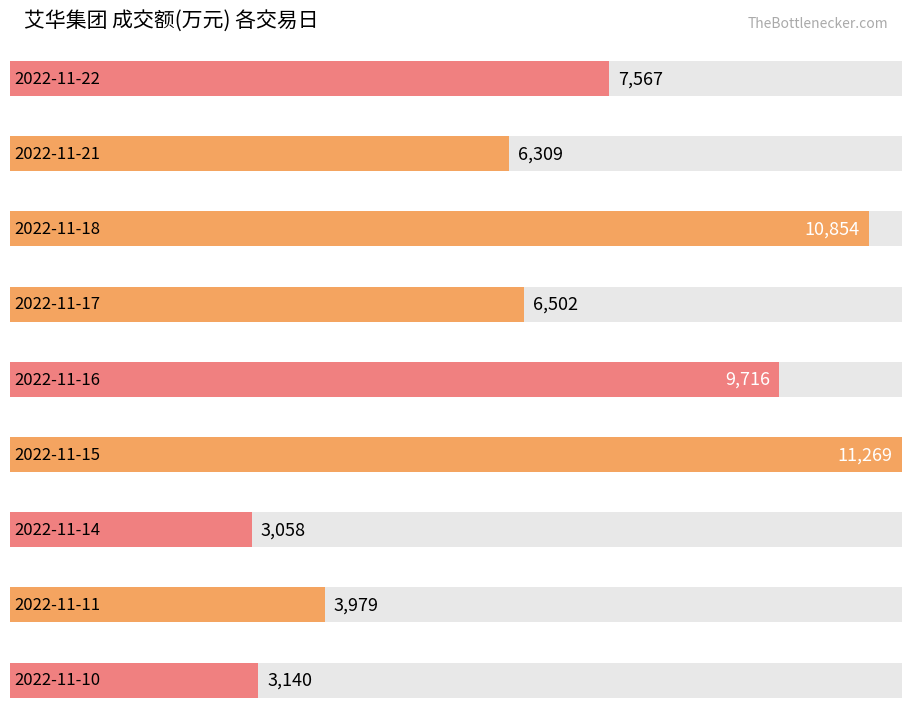

The value at 2022-11-11 is 1123. True or false?

False